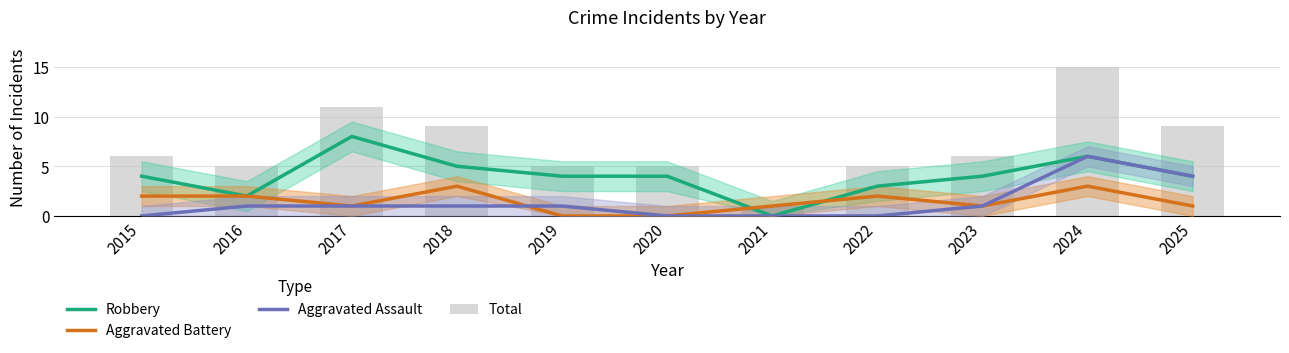

Rank the series at 2017 from highest to lowest value.

Total, Robbery, Aggravated Battery, Aggravated Assault